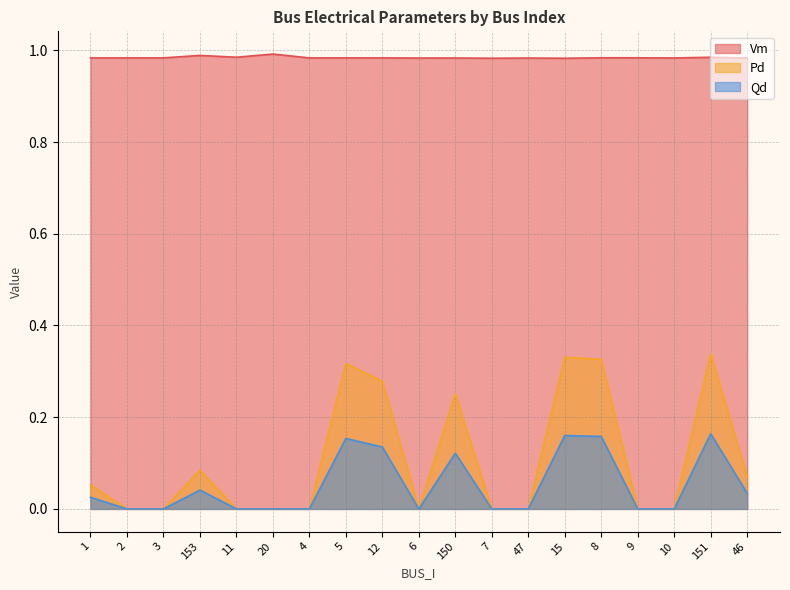

Which series has the largest total across all categories?

Vm